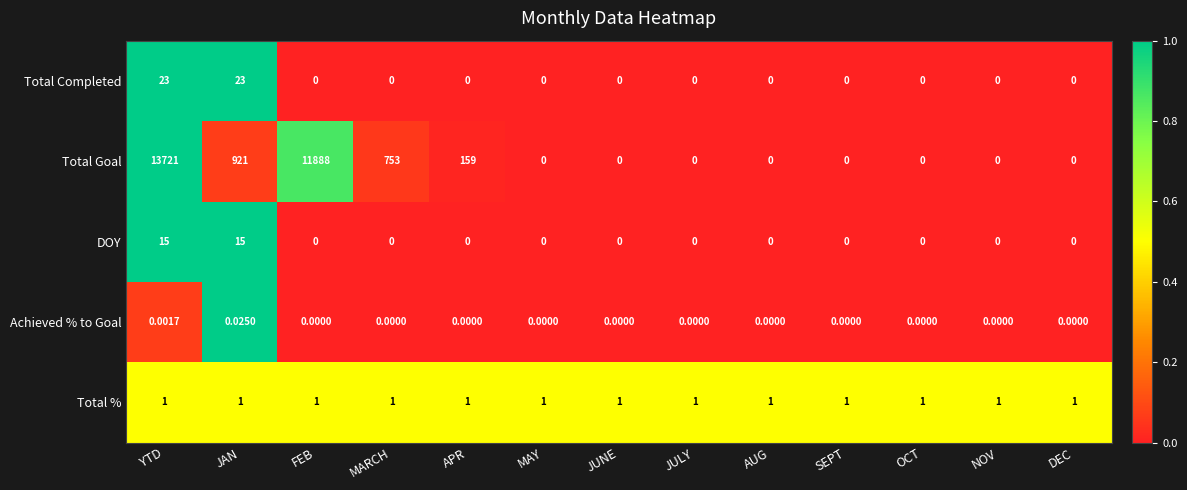

Which series has the largest total across all categories?

Total Goal